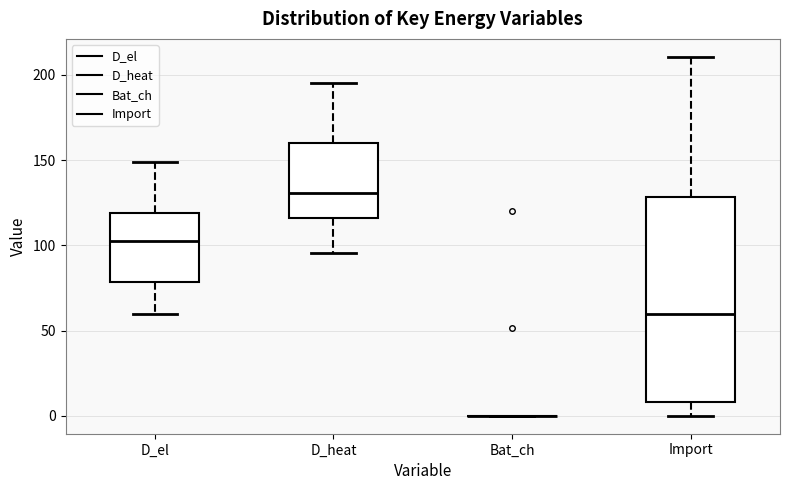

Reading left to right, transcribe this box plot: for each box, give where its median line is, the range the box spans, and where its two whiskers end, as read against the y-axis. The values are not printed on the chart, so give them approximately, as read against the axis.

D_el: median 100, box 80 to 120, whiskers 60 to 150
D_heat: median 130, box 115 to 160, whiskers 95 to 195
Bat_ch: box collapsed to a line at 0, whiskers 0 to 0
Import: median 60, box 10 to 130, whiskers 0 to 210